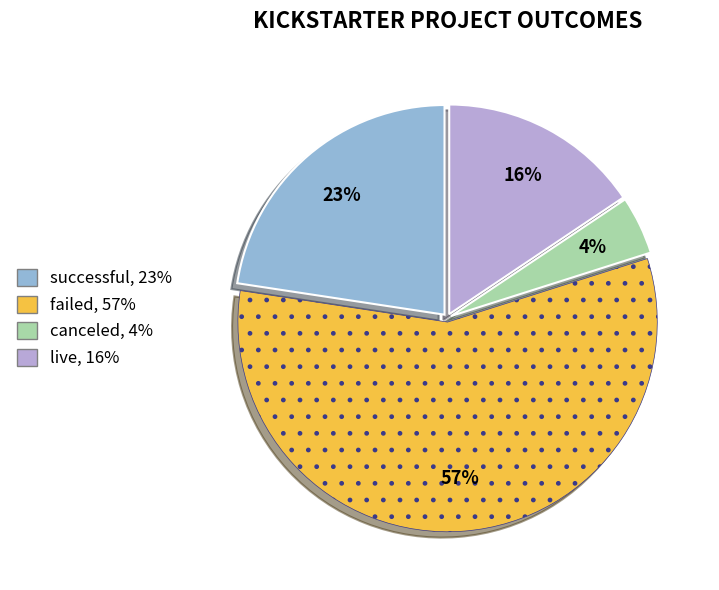

Combined, do failed and canceled account for over 50%?

Yes